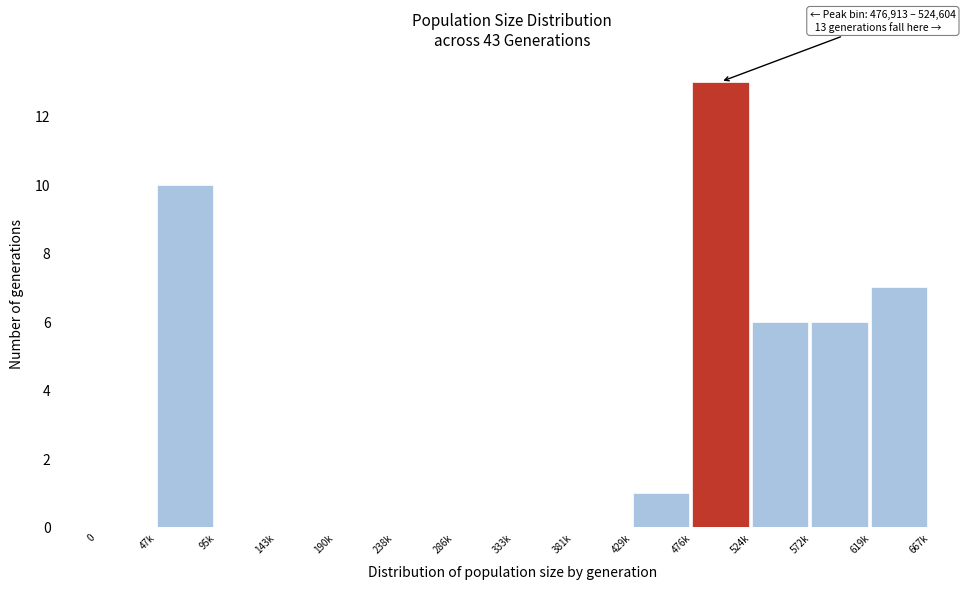

Reading left to right, list all the values displayed in this chart.

0=0	47k=10	95k=0	143k=0	190k=0	238k=0	286k=0	333k=0	381k=0	429k=1	476k=13	524k=6	572k=6	619k=7